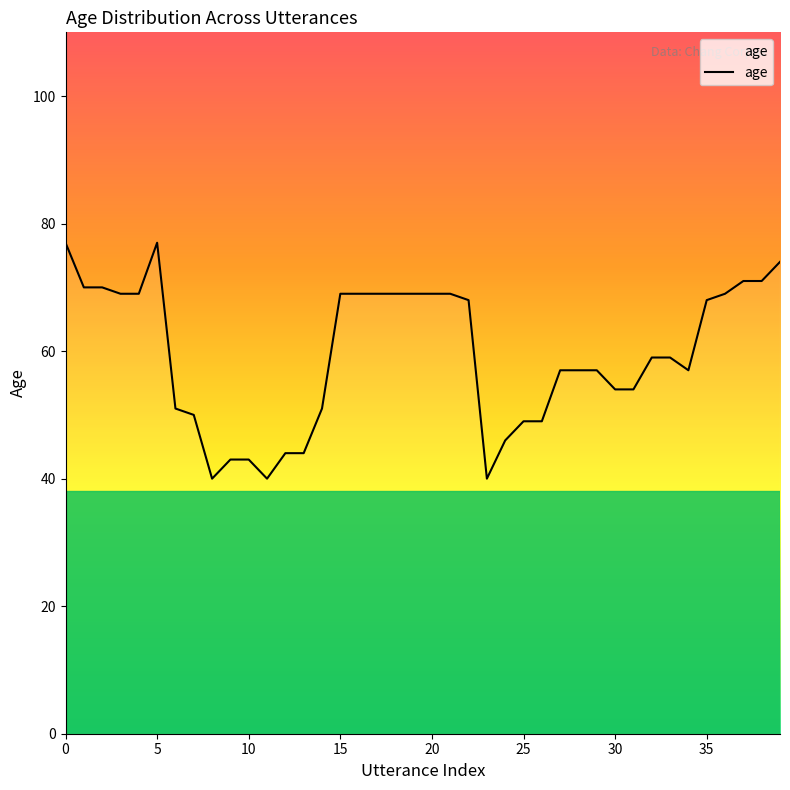

What is the difference between the maximum and minimum values?

37